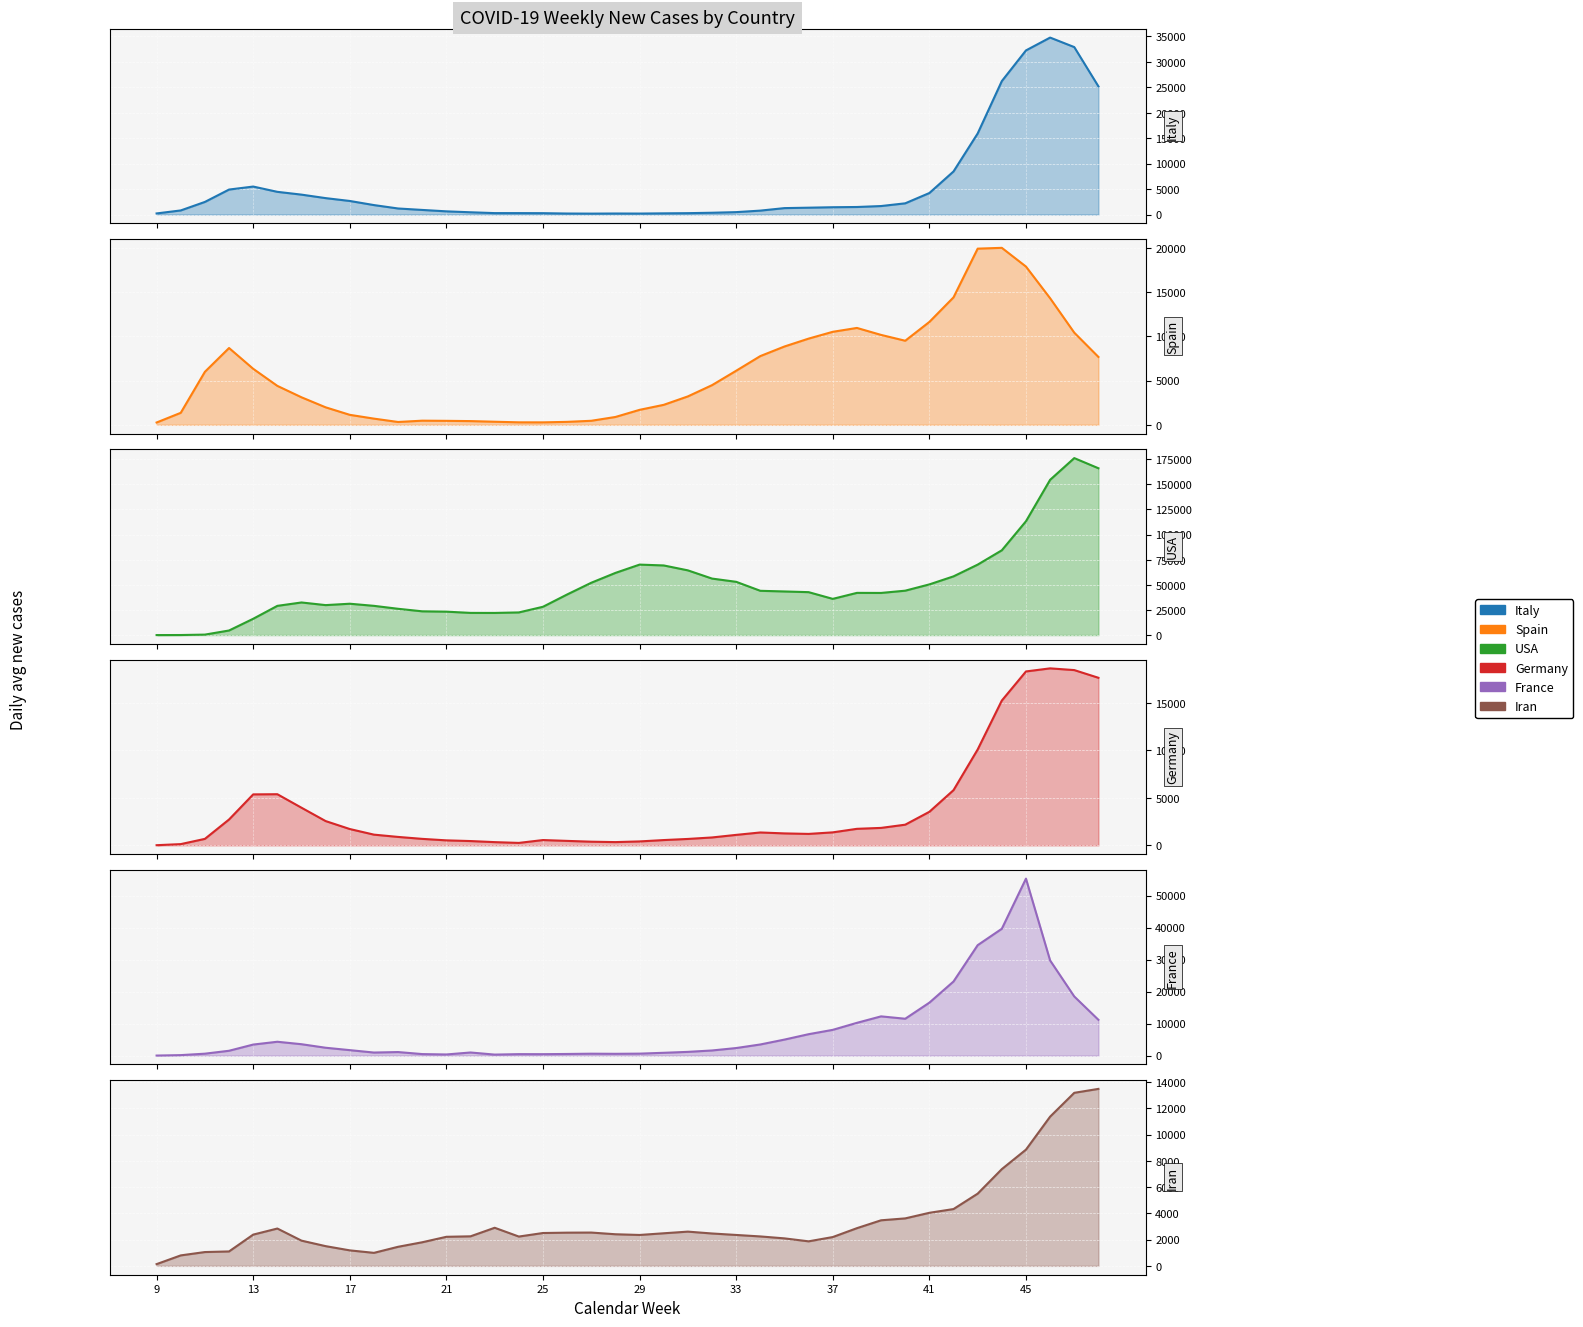

What are all the series names shown in the legend?

Italy, Spain, USA, Germany, France, Iran